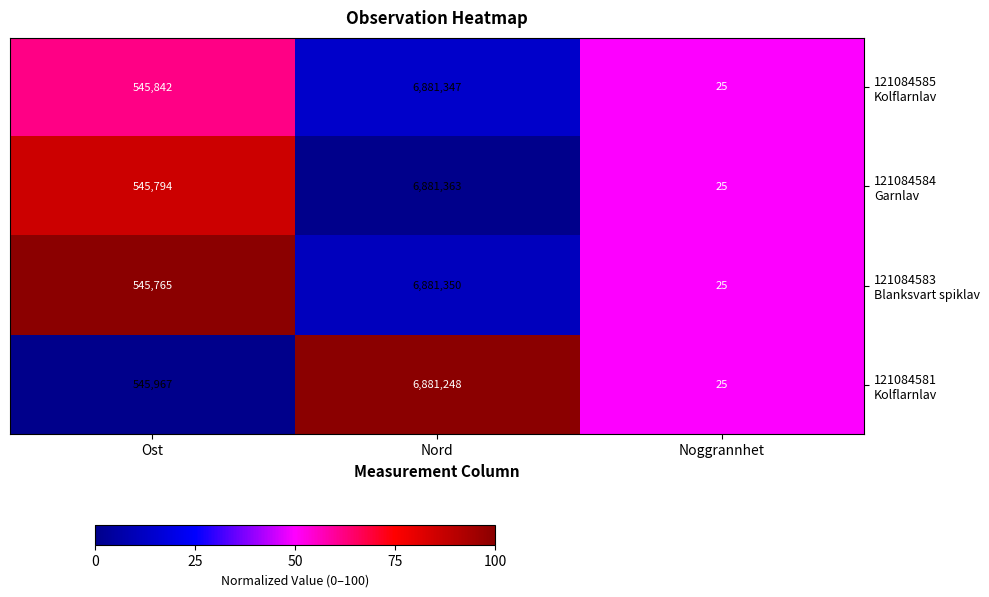

What is the total value across all series at Ost?

2183368